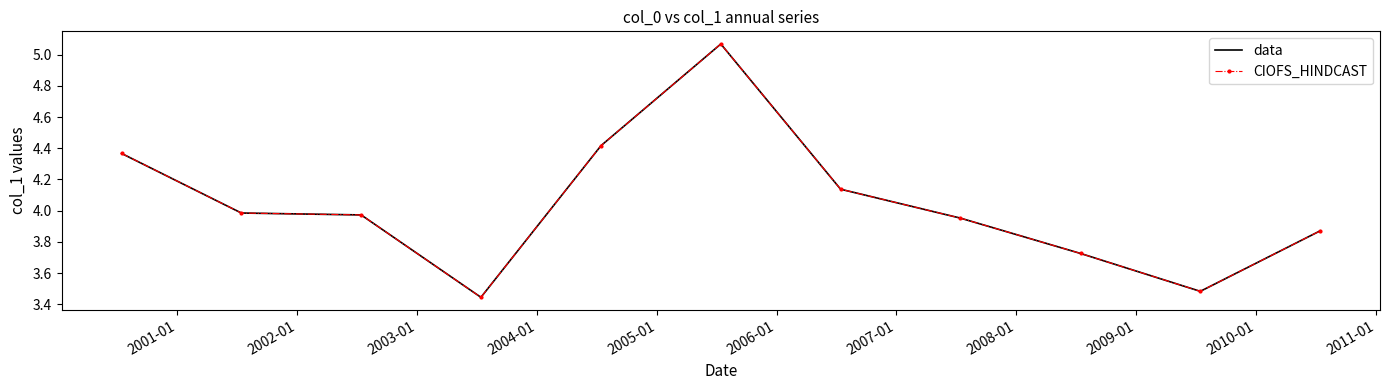

Which series has the largest total across all categories?

data